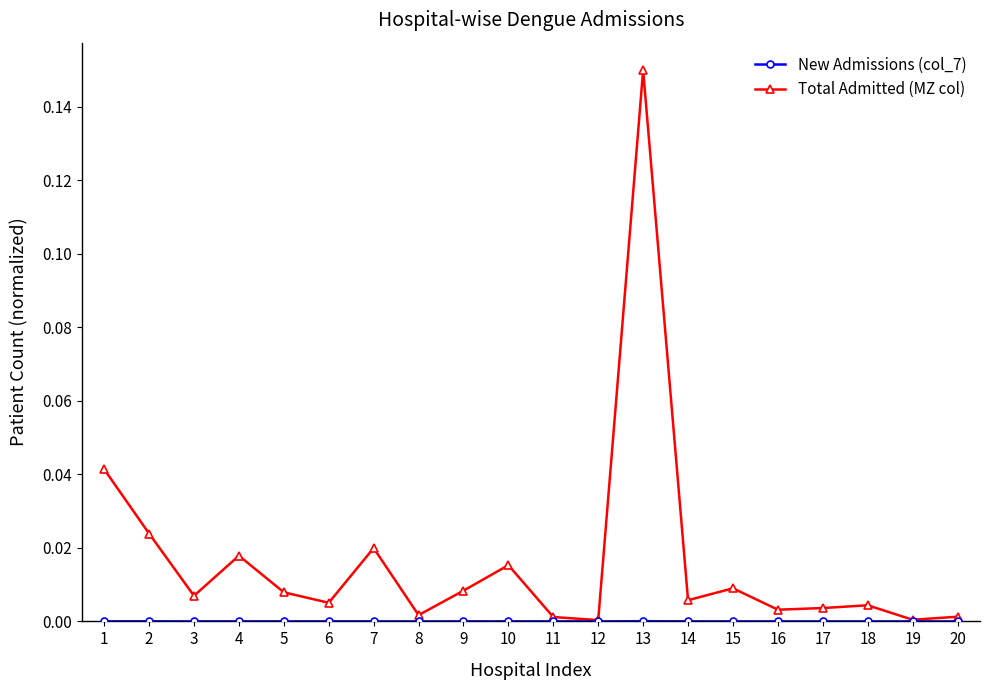

At which category is the sum across all series the highest?

13